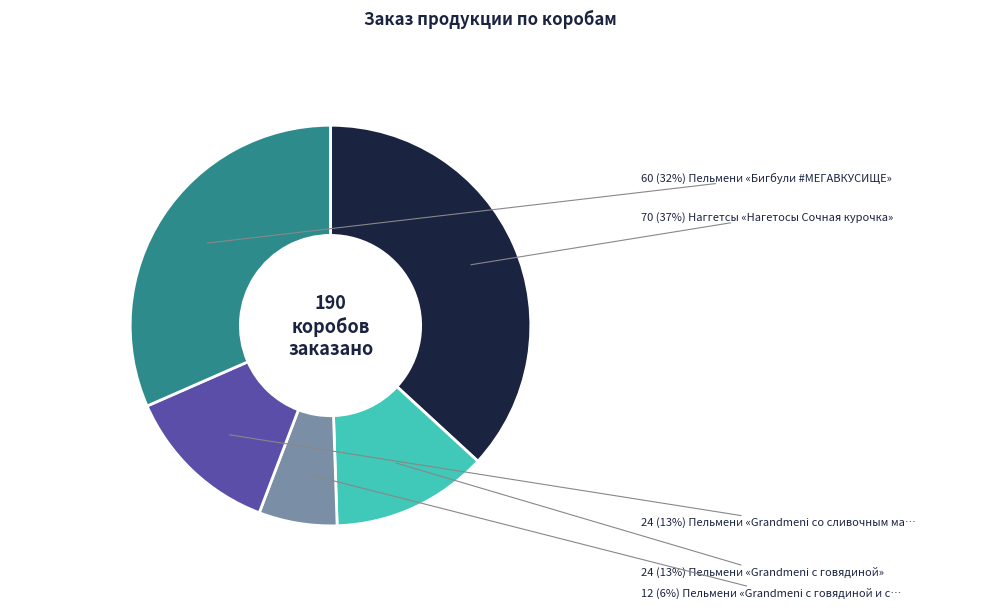

To the nearest percent, what is the average slice percentage?

20%